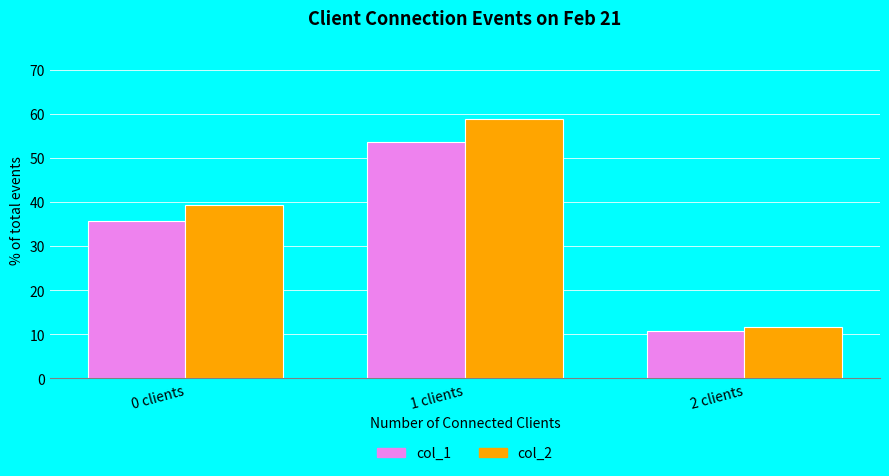

What position from the right is 0 clients?

3